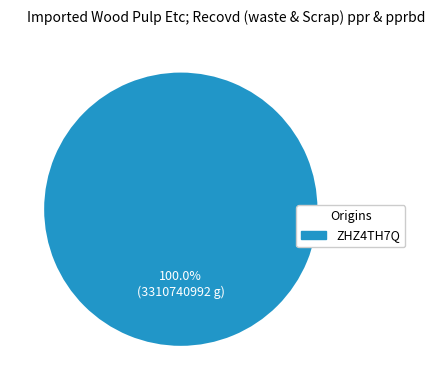

Does any single category account for the majority?

Yes